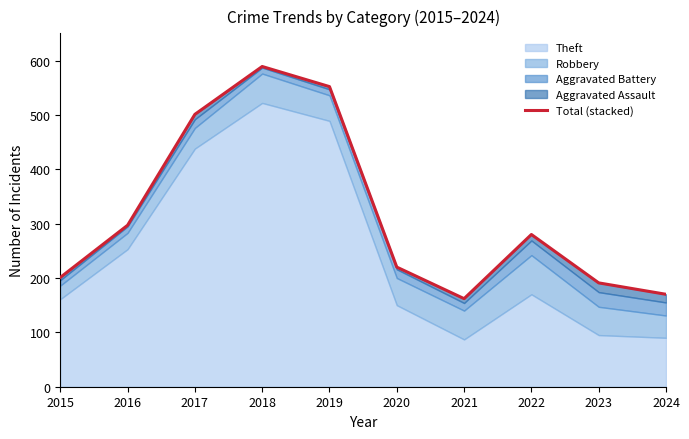

Does the chart display data point markers on the line(s)?

No